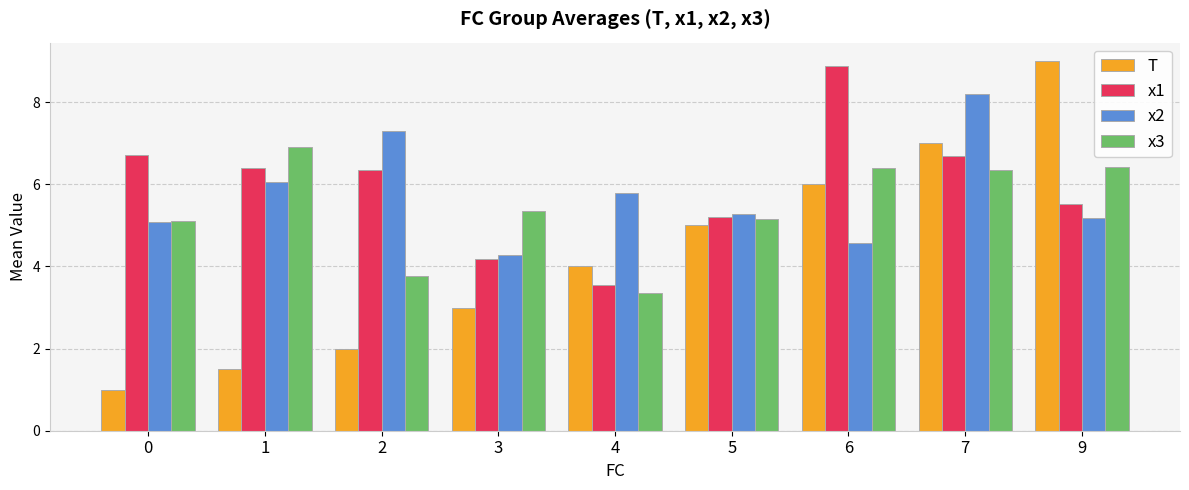

At 4, list the series in order from largest to smallest.

x2, T, x1, x3